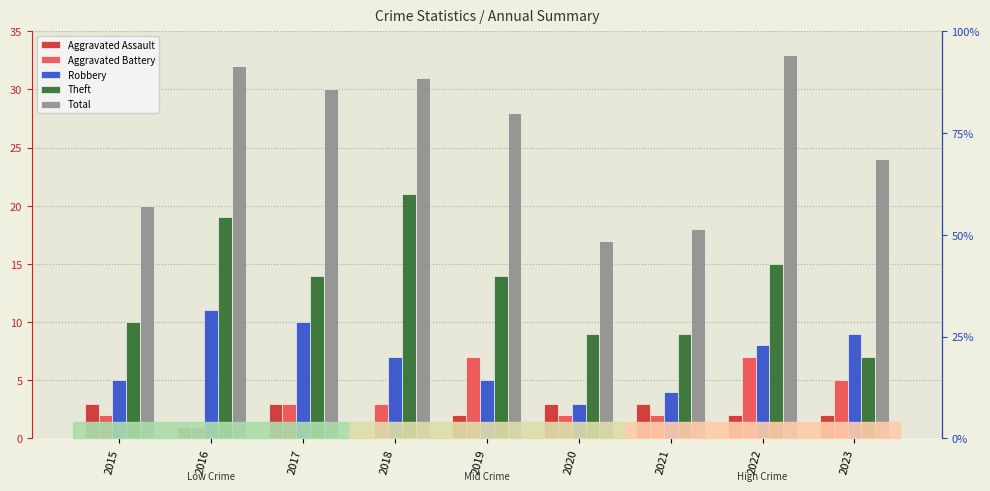

At which label does Aggravated Battery first exceed 3?

2019